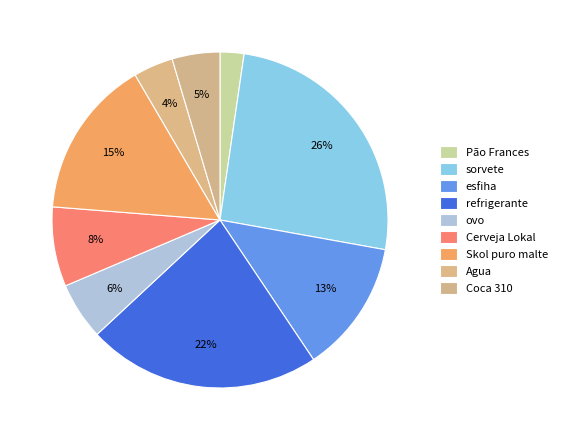

How many segments does this pie chart have?

9